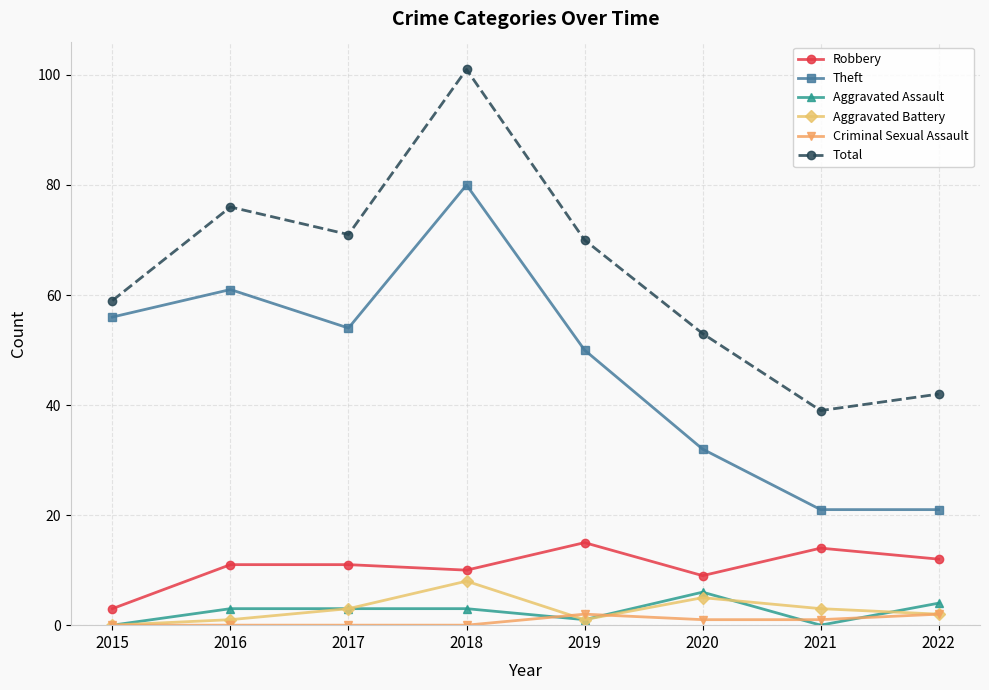

What is the maximum value shown in the chart?

101